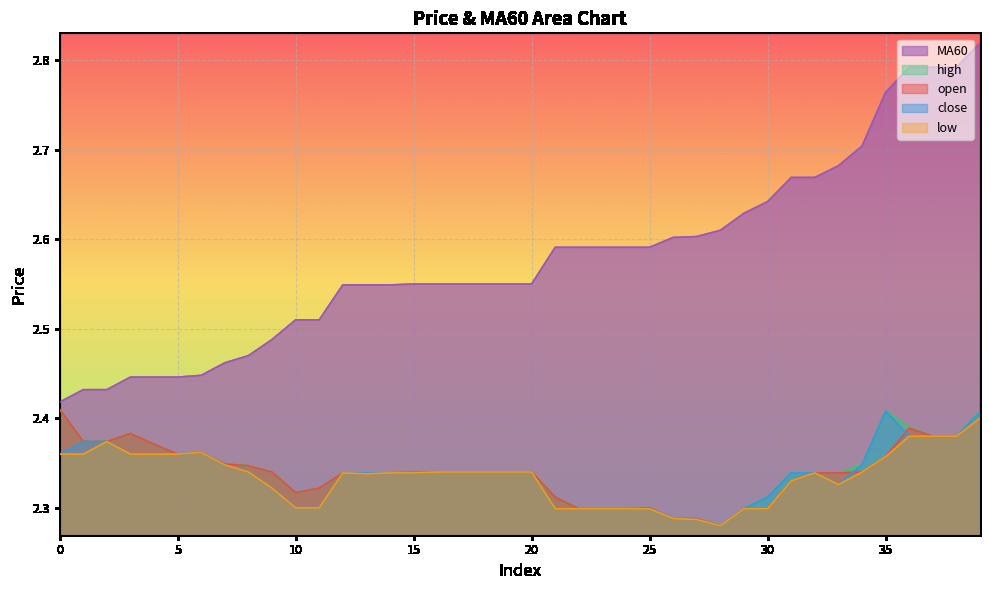

What is the difference between the second highest and second lowest values in the close series?

0.1